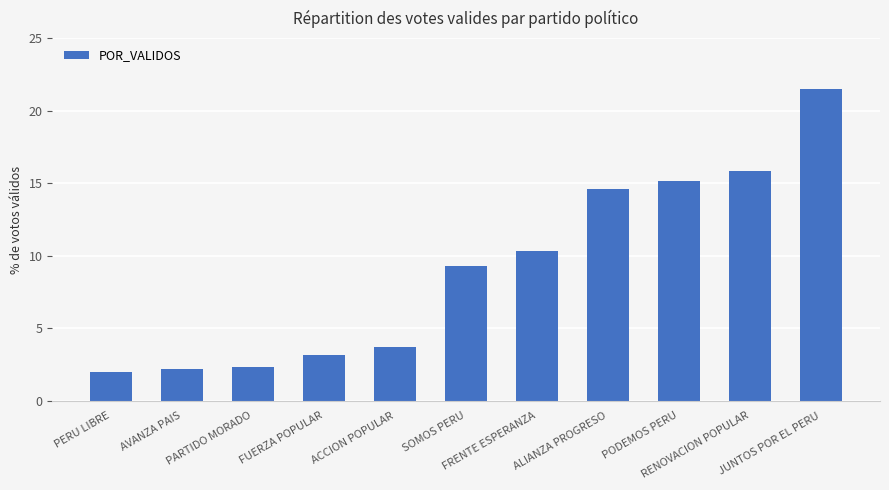

What is the ratio of the value at SOMOS PERU to the value at RENOVACION POPULAR?

0.6